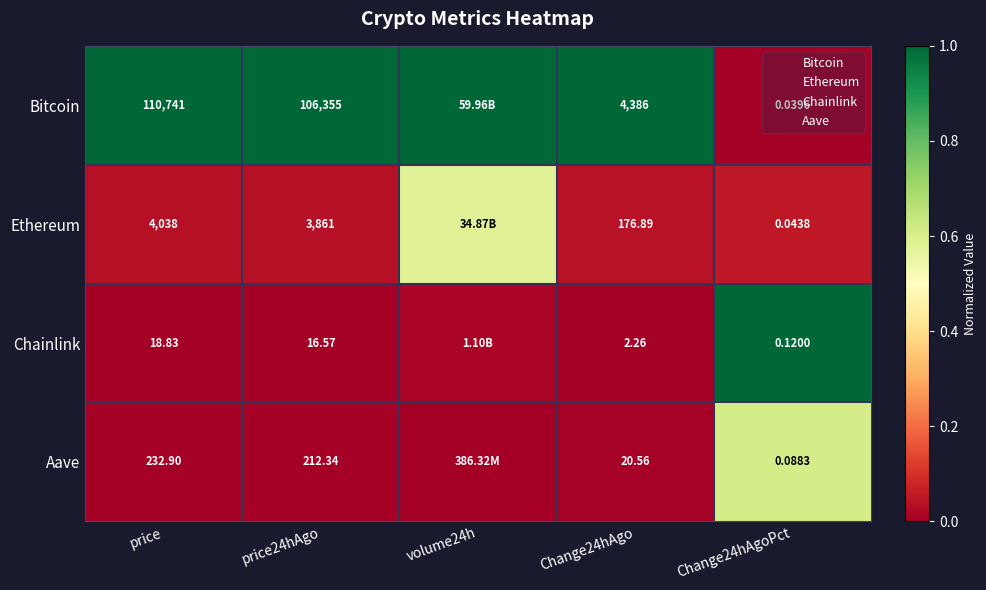

Between price24hAgo and Change24hAgoPct, which series saw the biggest shift?

Bitcoin